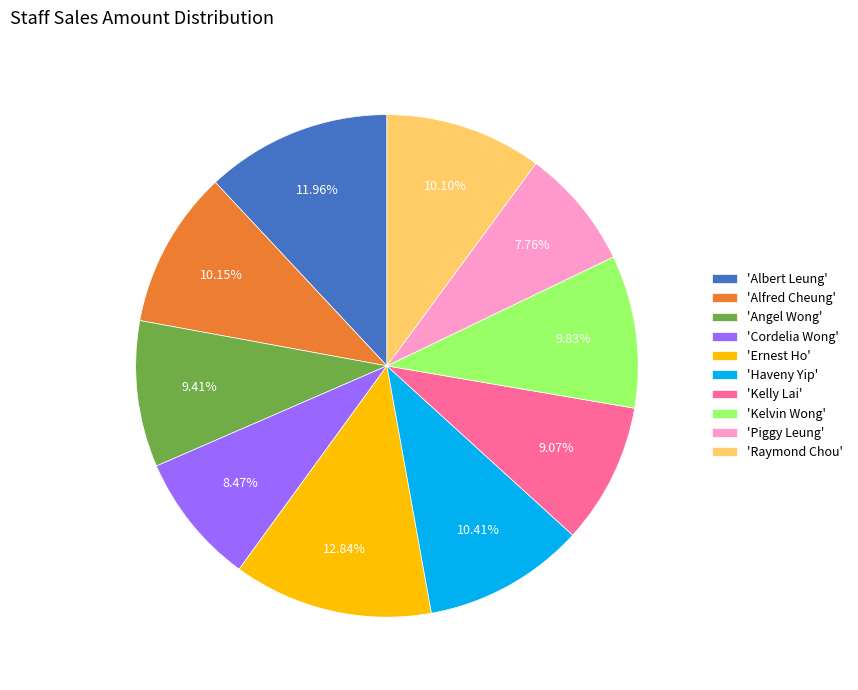

To the nearest percent, what is the average slice percentage?

10%